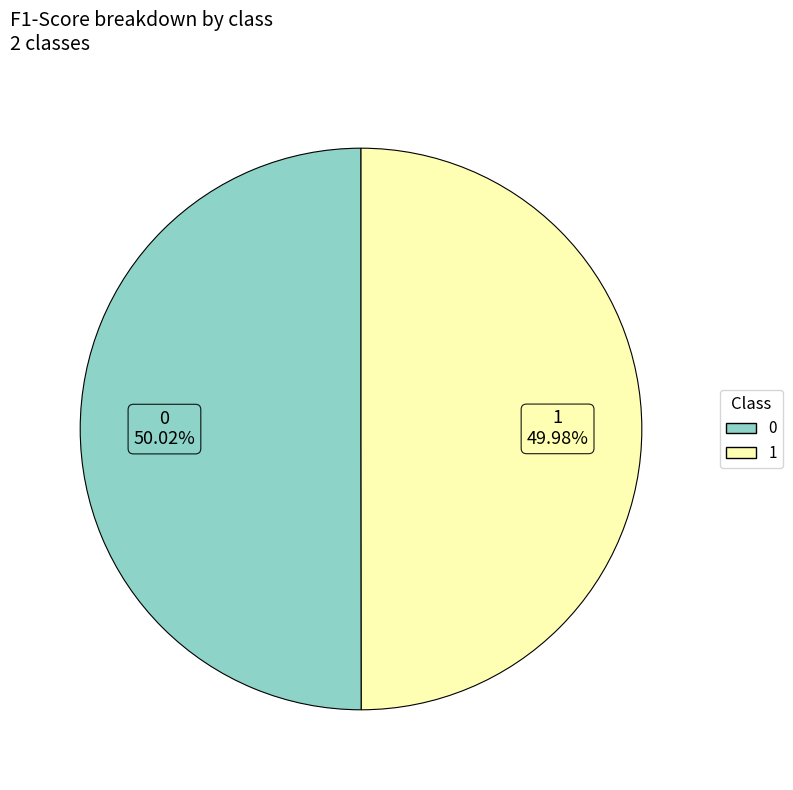

True or false: 1 accounts for 56% of the total.

False